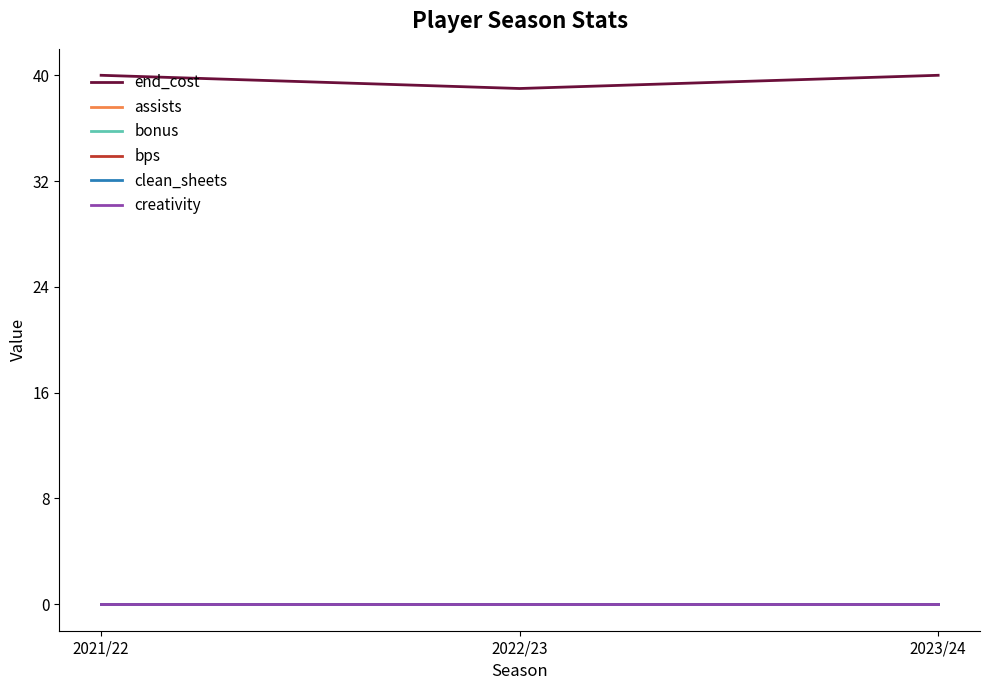

Does the chart have visible grid lines?

No